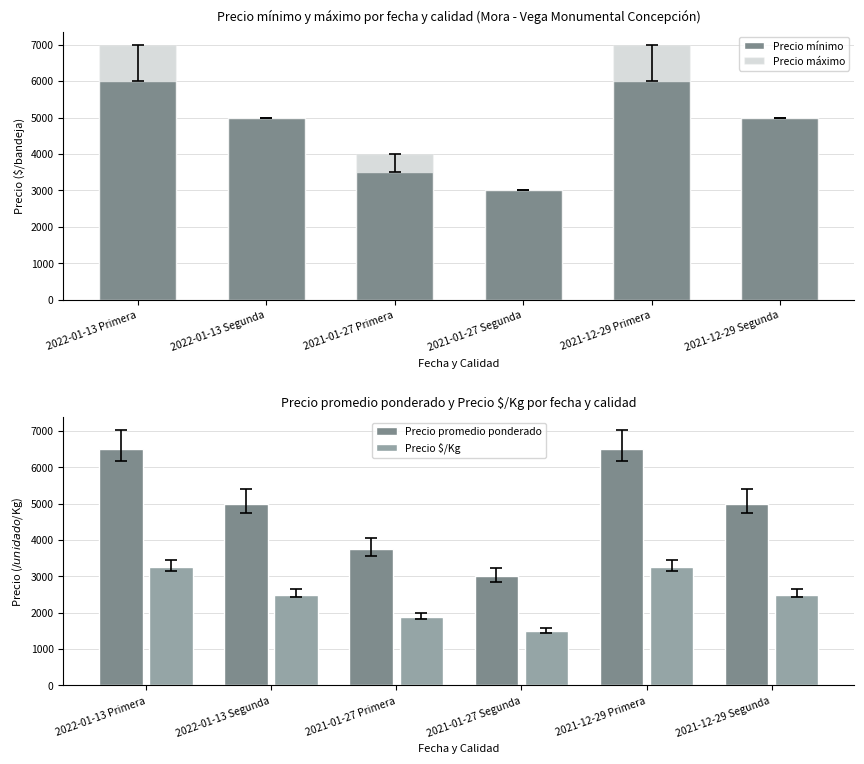

Which label corresponds to the largest value in the chart?

2022-01-13 Primera